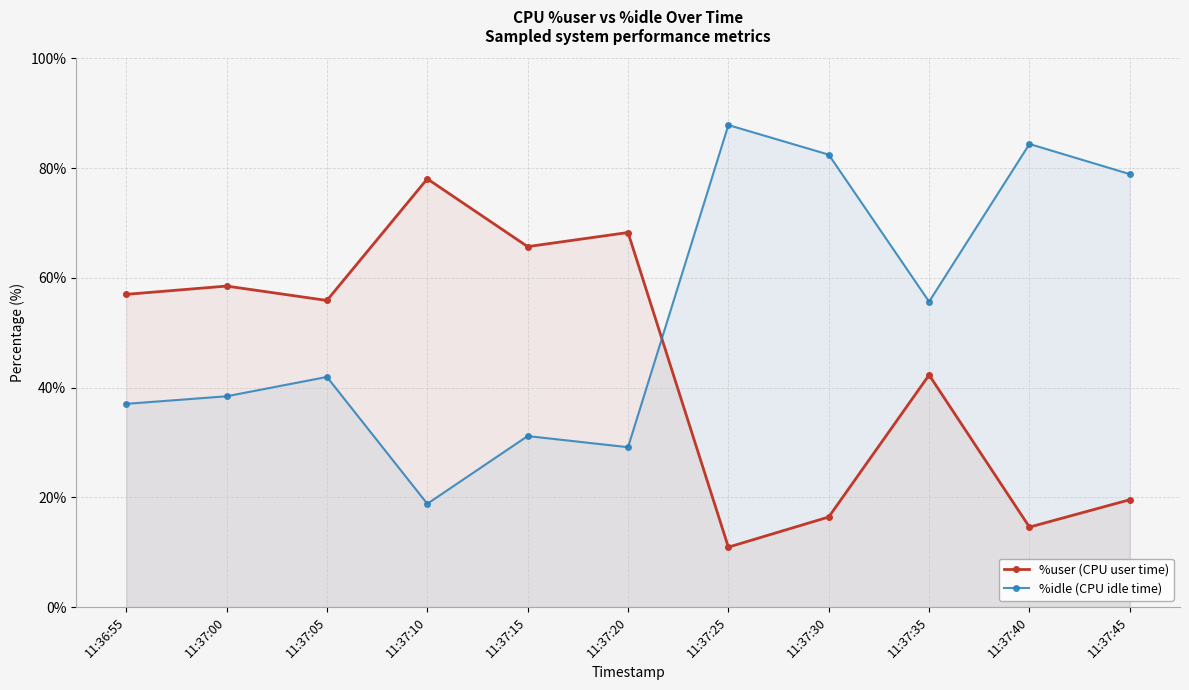

What is the total value across all series at 11:37:10?

96.8